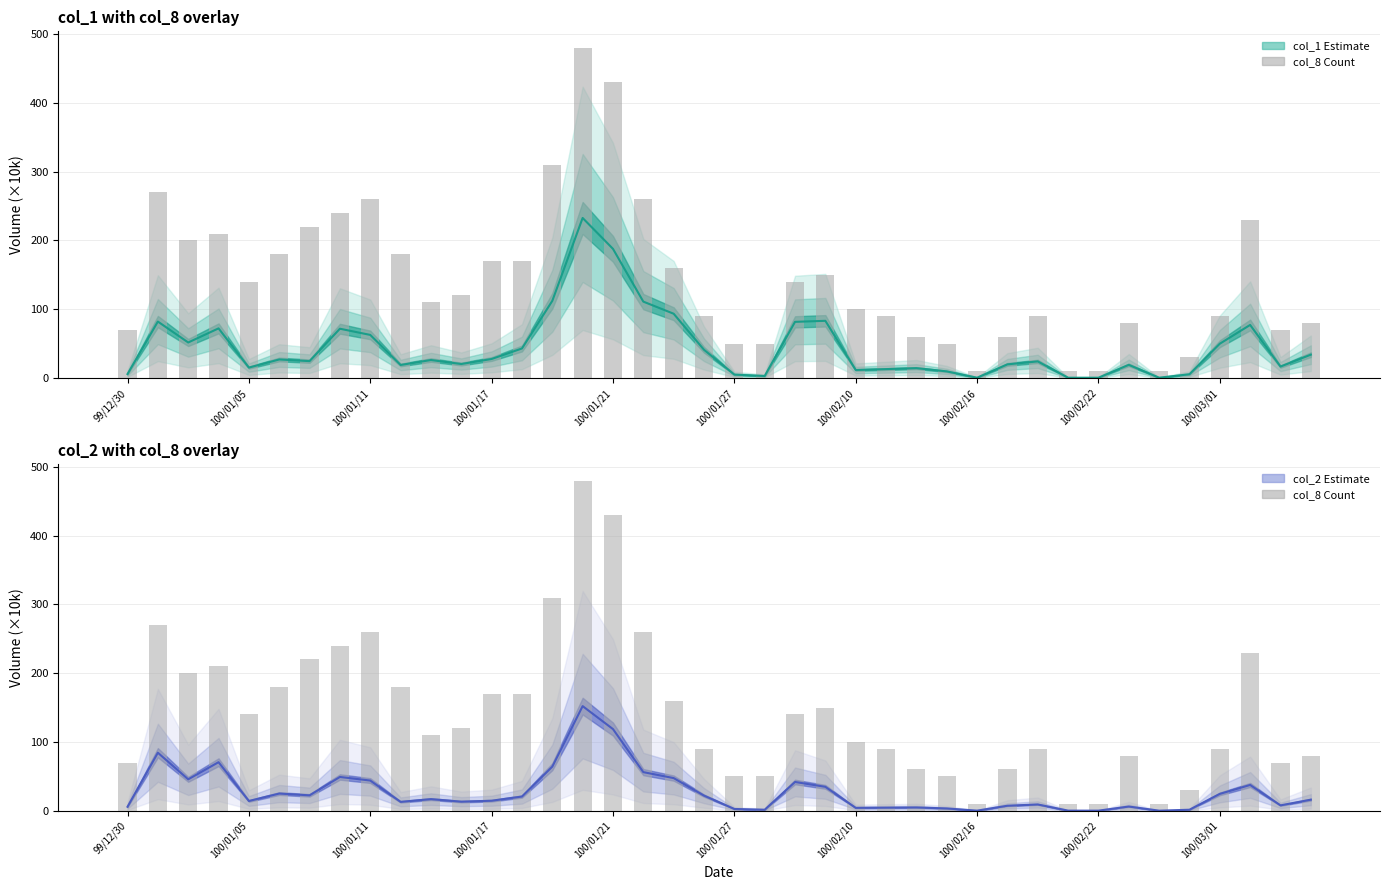

The chart shows a value of 222 at 23. True or false?

False